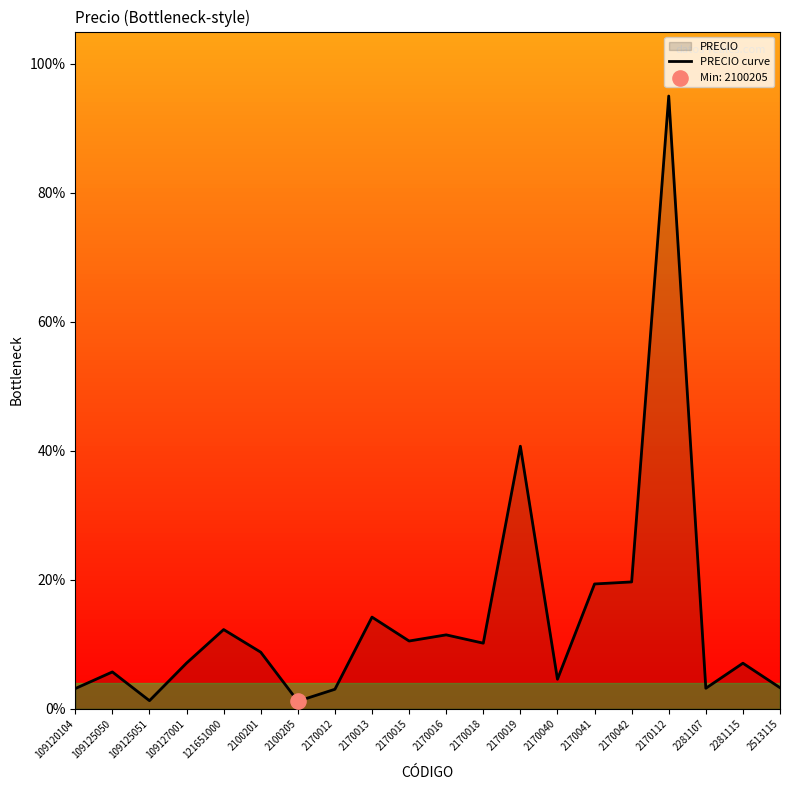

Between 2170015 and 2170112, which is larger?

2170112